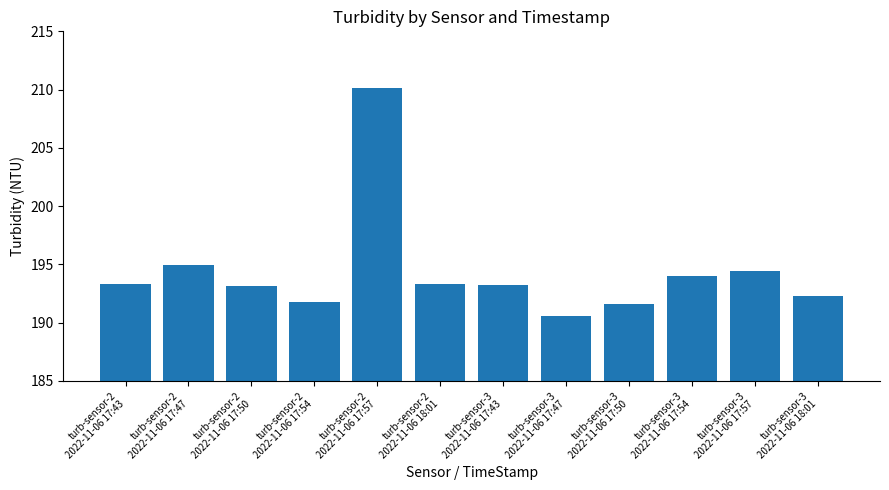

What is the ratio of the value at turb-sensor-3
2022-11-06 17:57 to the value at turb-sensor-3
2022-11-06 17:54?

1.0